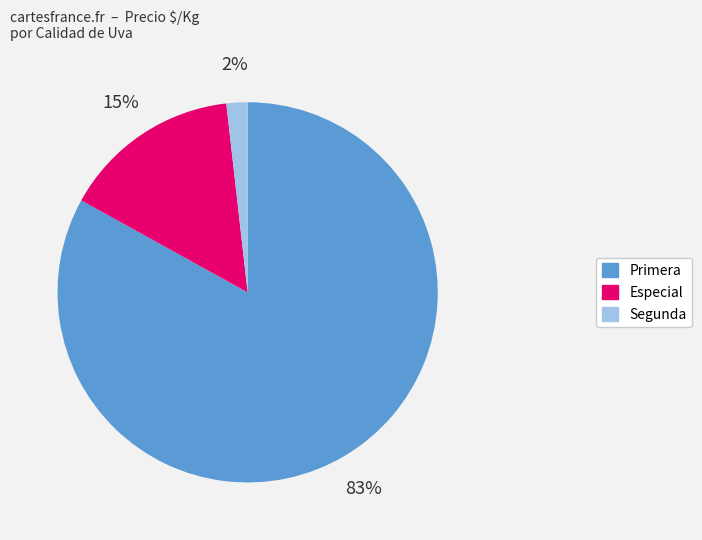

To the nearest percent, what is the difference between the largest and smallest slice percentages?

81%